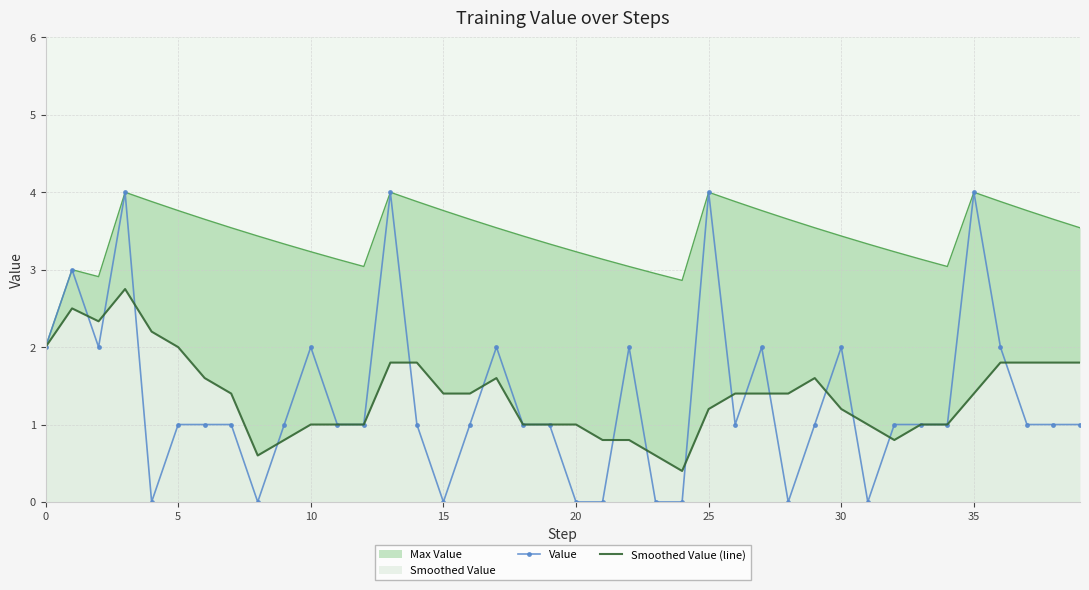

At how many categories does at least one series exceed 0?

40